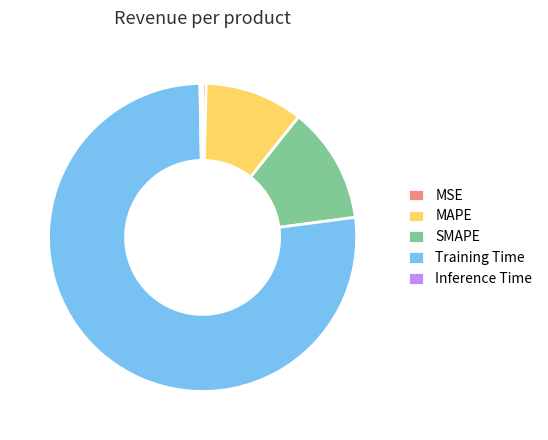

The SMAPE slice represents 12% of the pie. True or false?

True